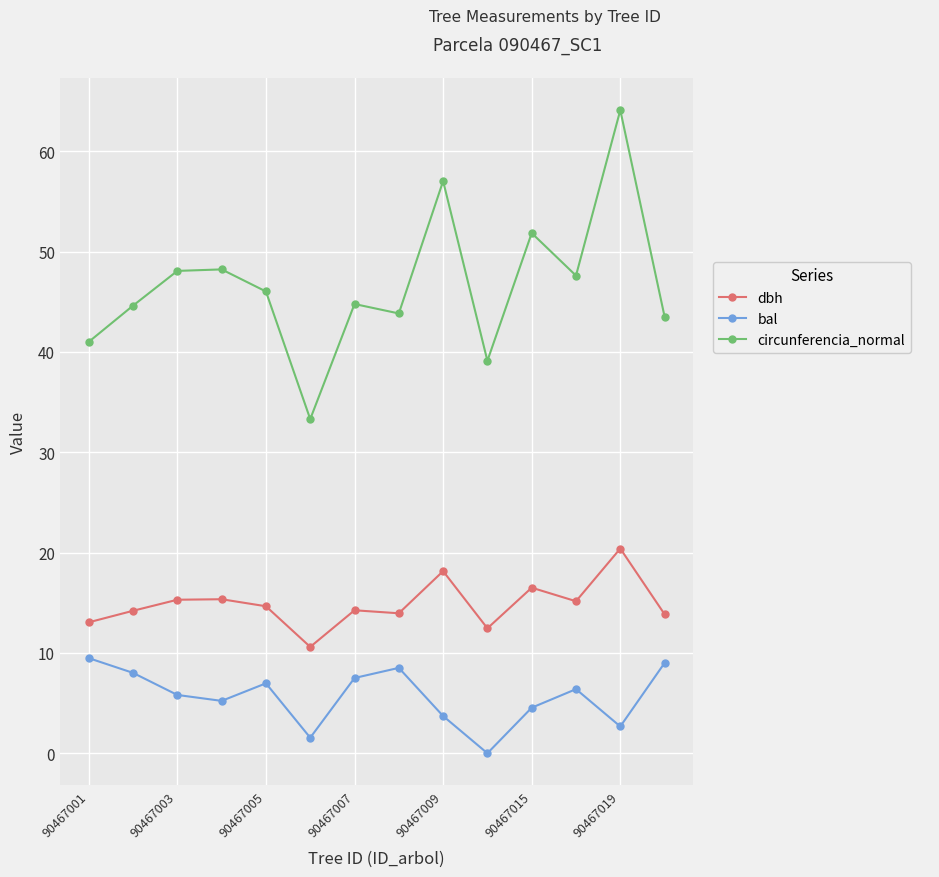

What is the difference between the maximum and minimum values in the circunferencia_normal series?

30.8